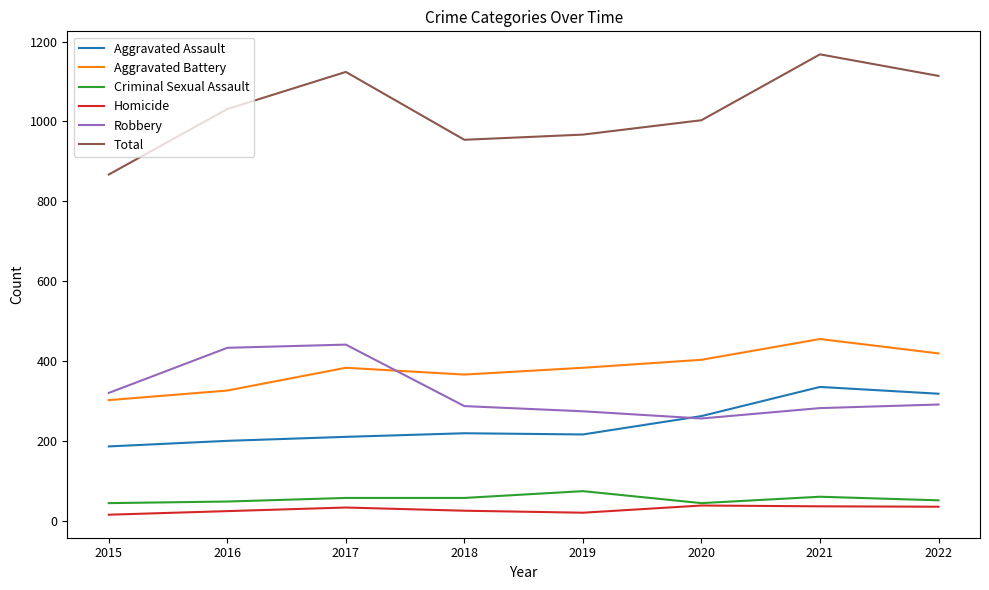

What is the greatest value displayed?

1168